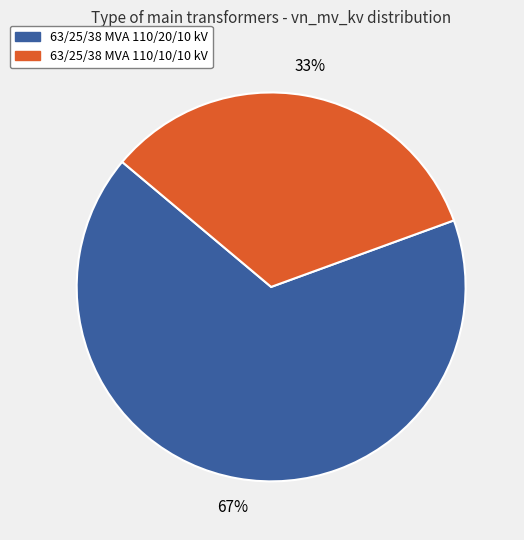

Which category has the smallest portion of the pie?

63/25/38 MVA 110/10/10 kV